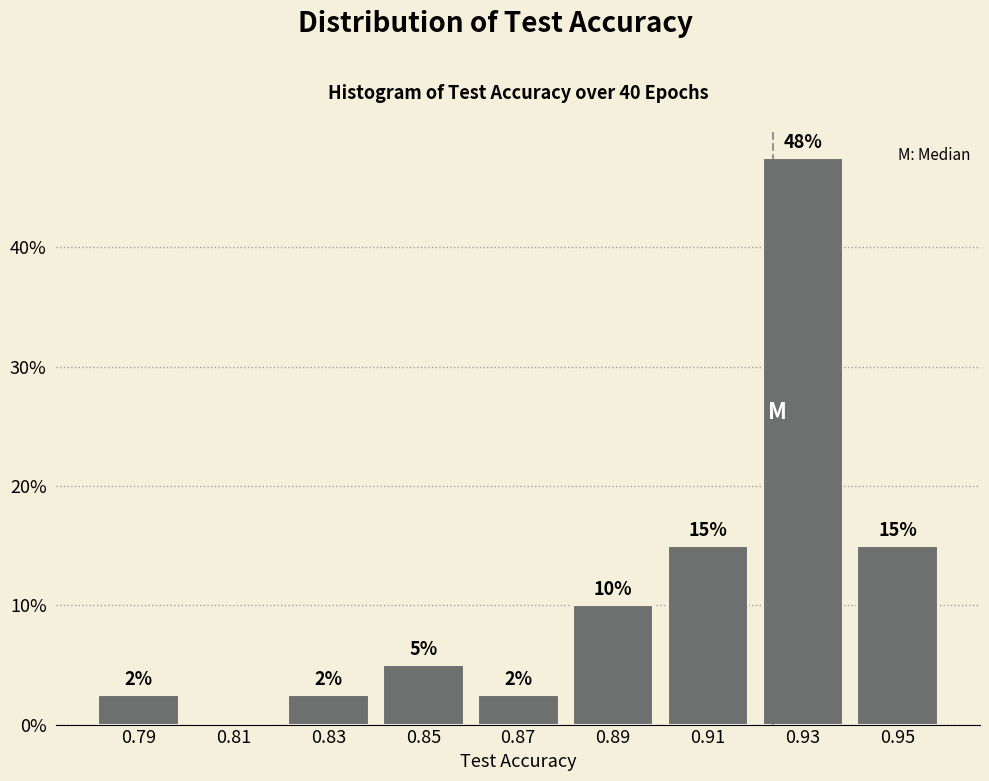

Which range on the x-axis has the tallest bar?

0.92 to 0.94